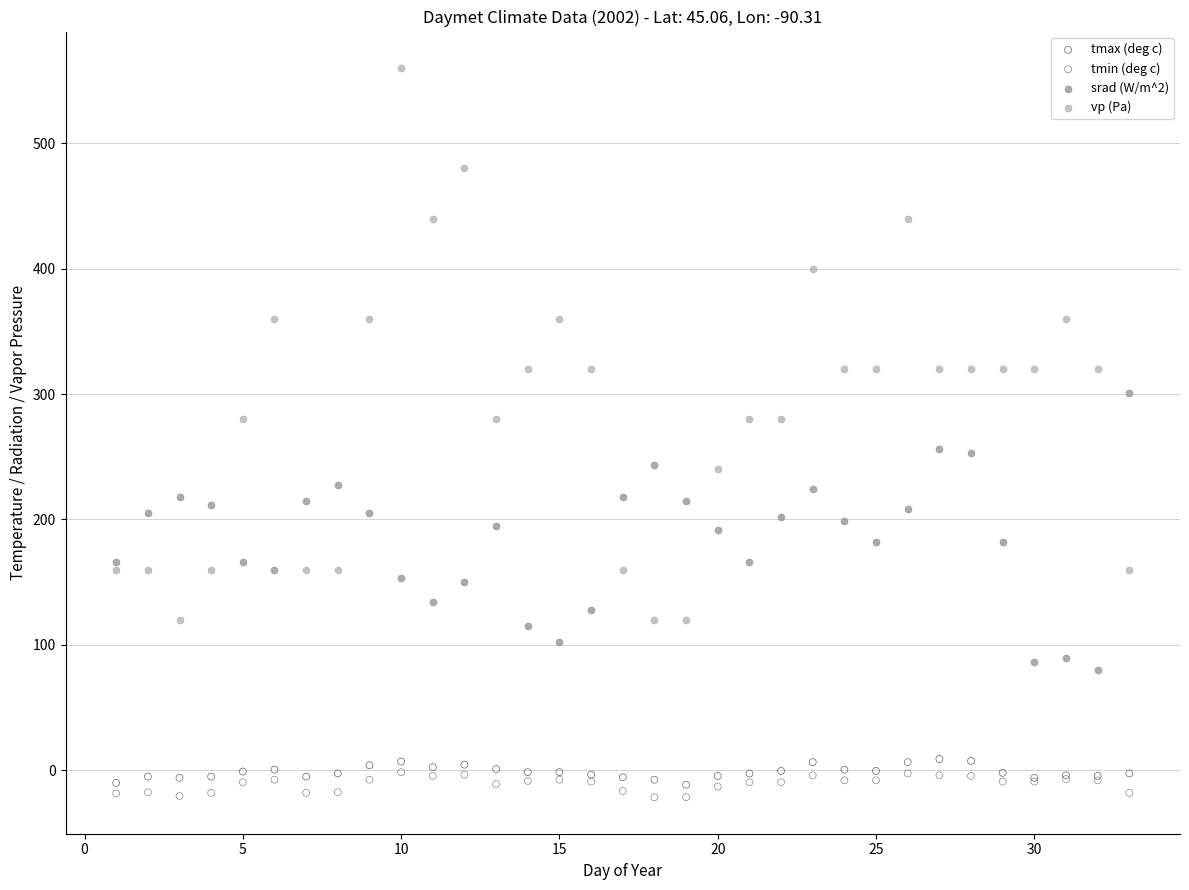

Which series reaches the maximum Y coordinate?

vp (Pa)